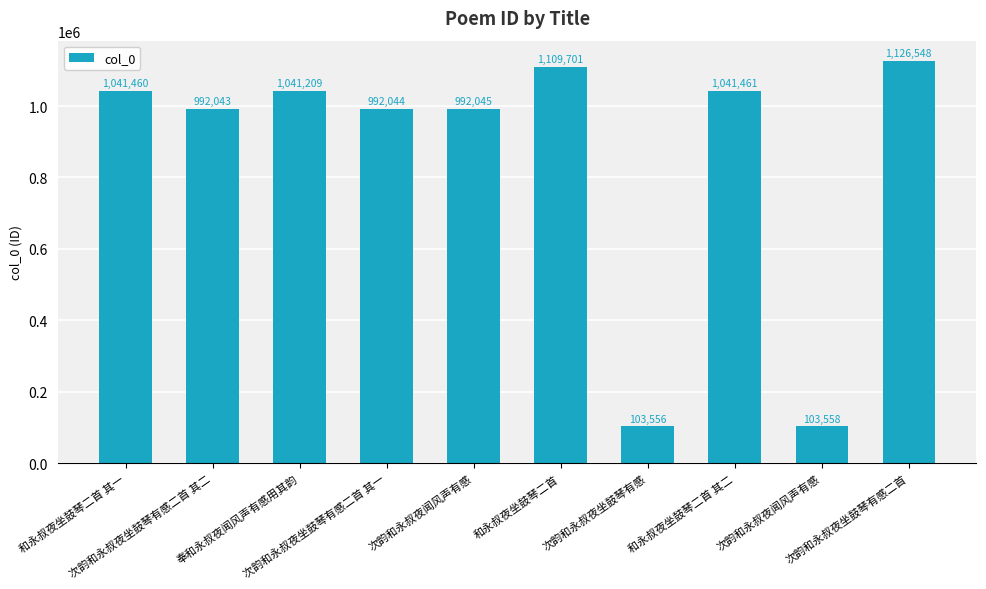

How many bars are there in total?

10